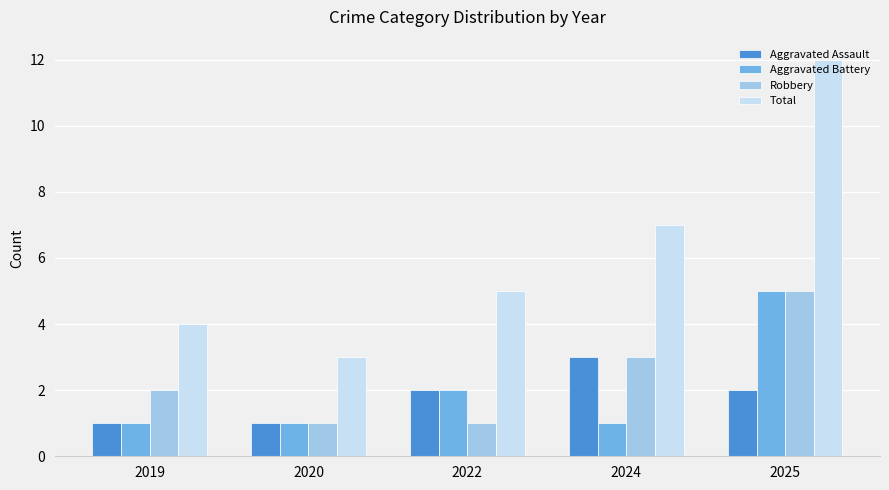

What is the difference between the Total values at 2019 and 2022?

1